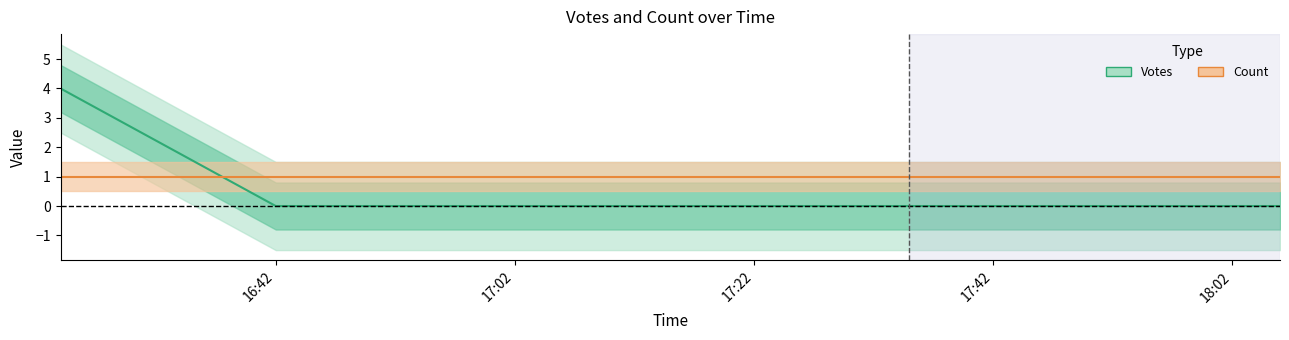

What is the difference between the maximum and minimum values?

4